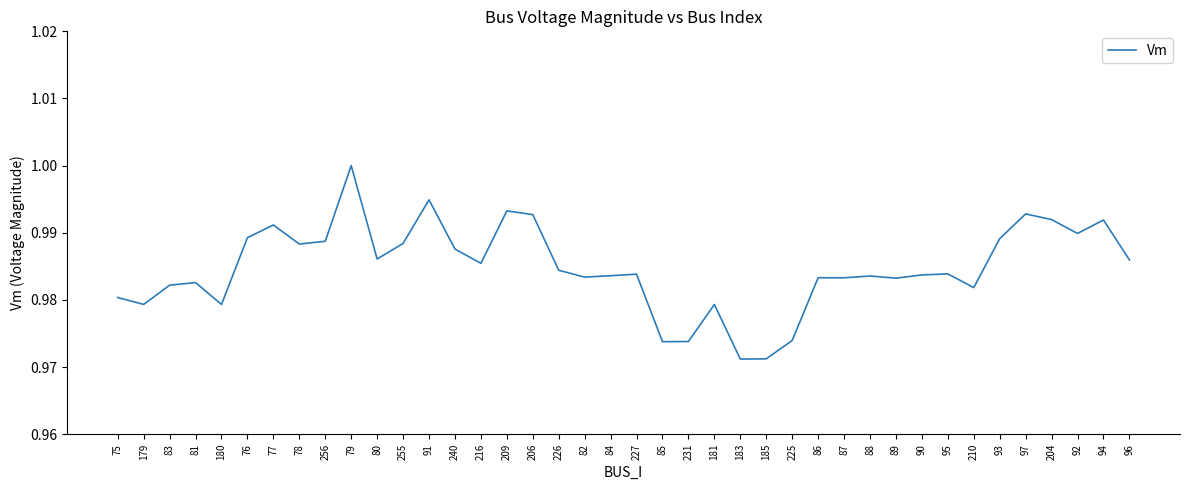

Between 204 and 90, which is larger?

204